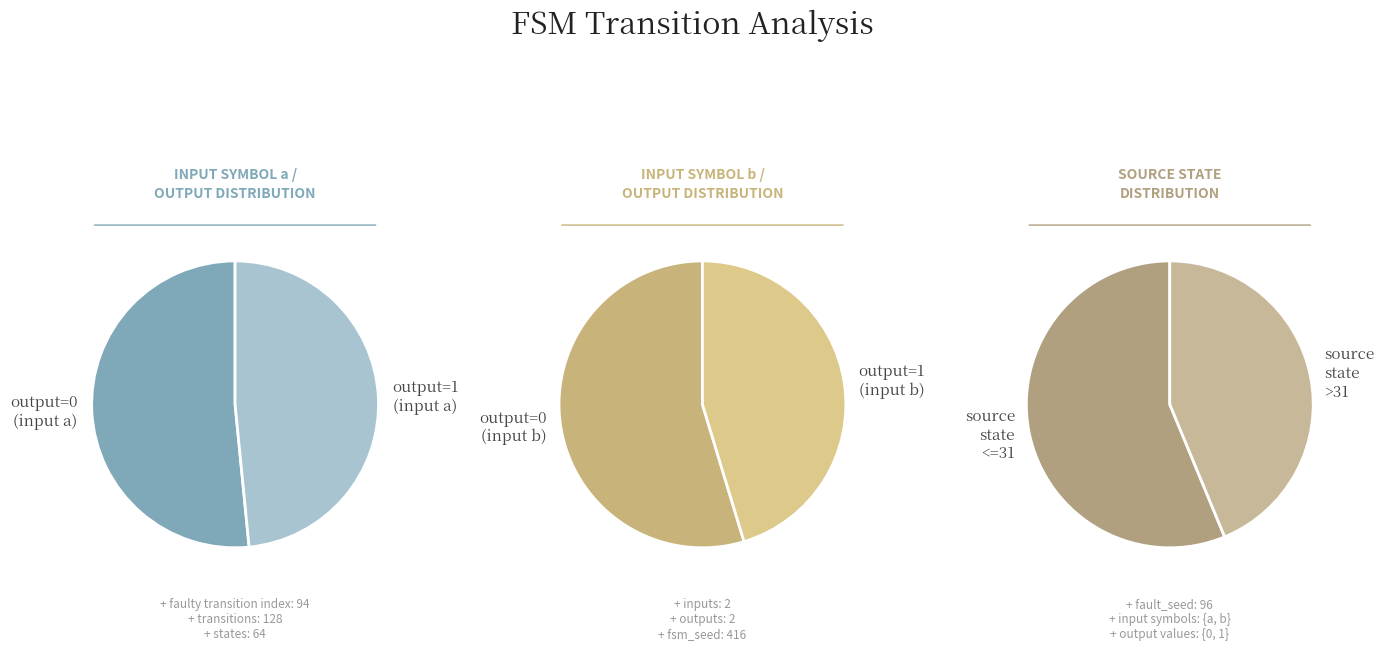

Count the number of slices in the pie.

2